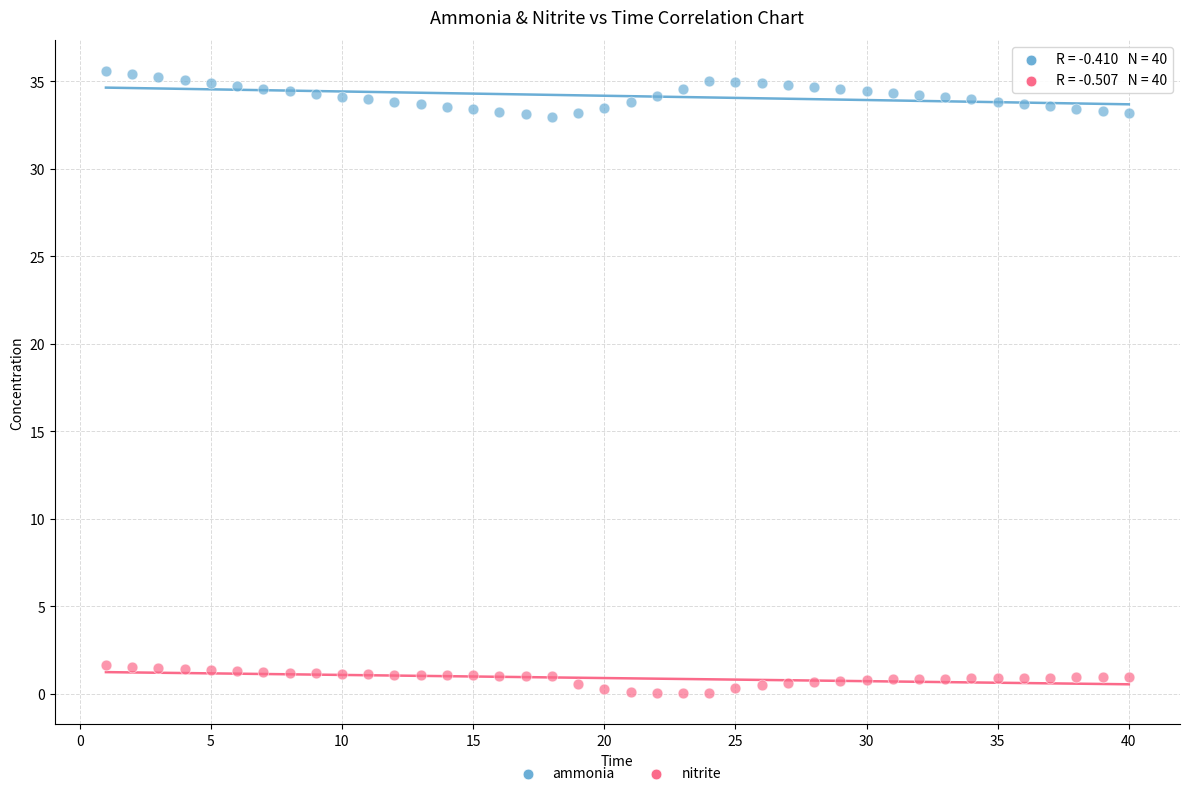

Across all data points, what is the range of X values (max minus min)?

39.0